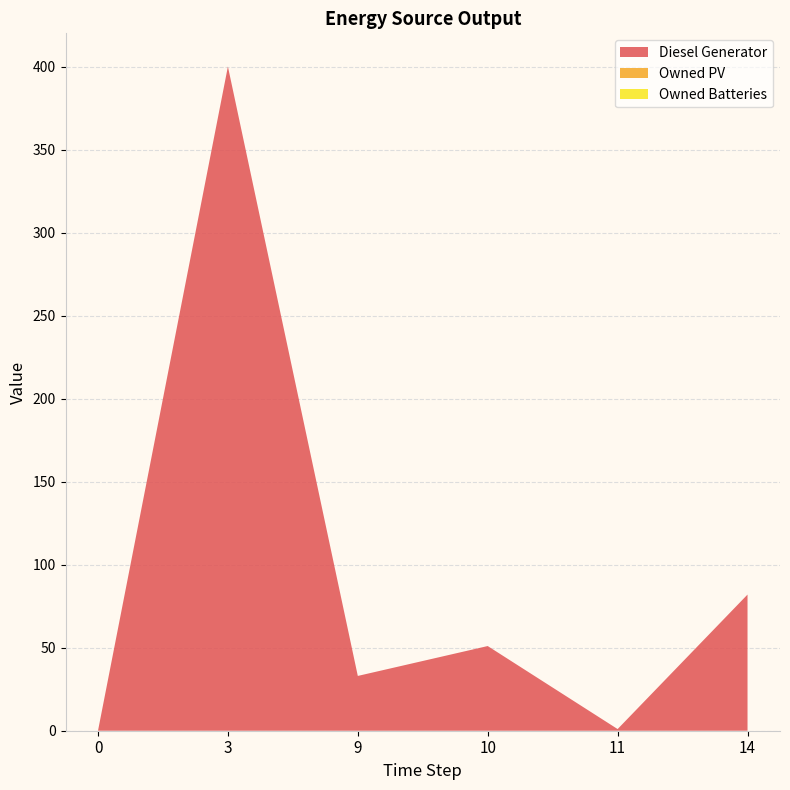

Reading left to right, transcribe all the data shown in this chart.

Diesel Generator: 0.0	400.0	33.0	51.0	1.0	82.0
Owned PV: 0.0	0.0	0.0	0.0	0.0	0.0
Owned Batteries: 0.0	0.0	0.0	0.0	0.0	0.0